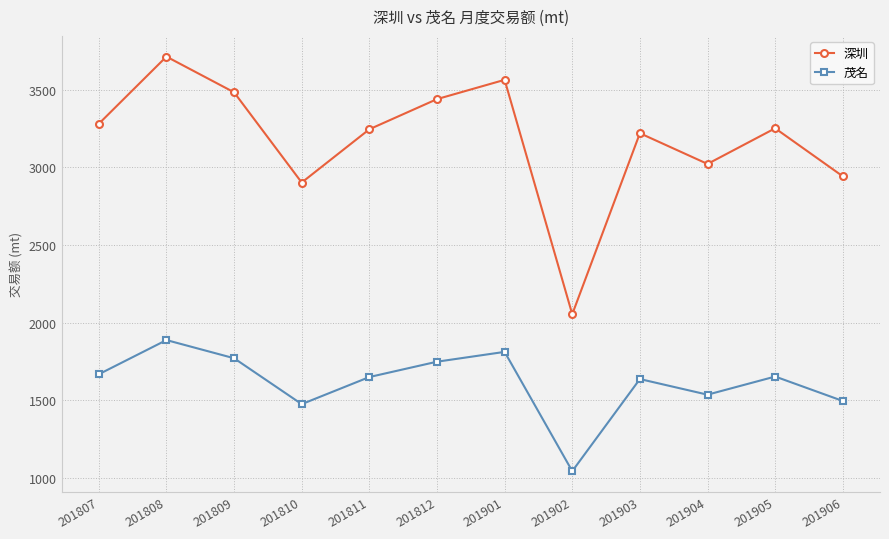

The 茂名 series shows 1045.4 at 201902. True or false?

True